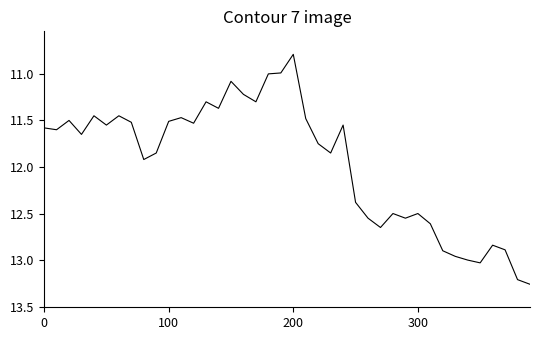

What is the minimum value shown in the chart?

10.8